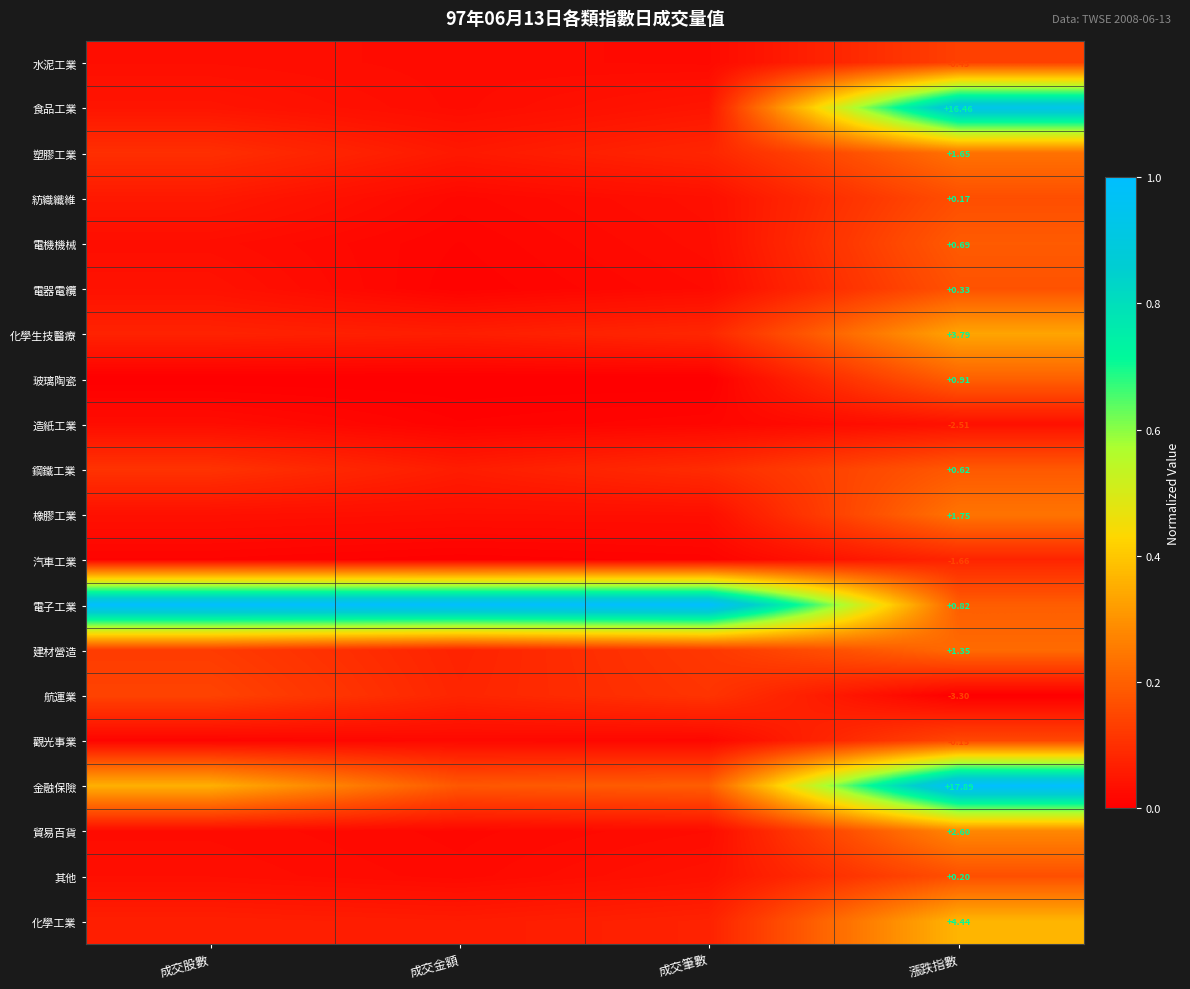

At 漲跌指數, list the series in order from largest to smallest.

金融保險, 食品工業, 化學工業, 化學生技醫療, 貿易百貨, 橡膠工業, 塑膠工業, 建材營造, 玻璃陶瓷, 電子工業, 電機機械, 鋼鐵工業, 電器電纜, 其他, 紡織纖維, 觀光事業, 水泥工業, 汽車工業, 造紙工業, 航運業